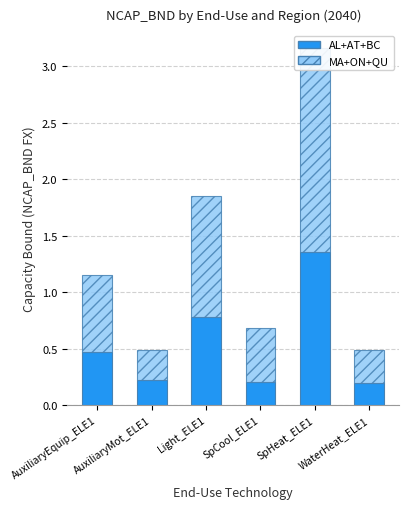

What is the difference between the maximum and minimum values in the MA+ON+QU (hatched) series?

1.5